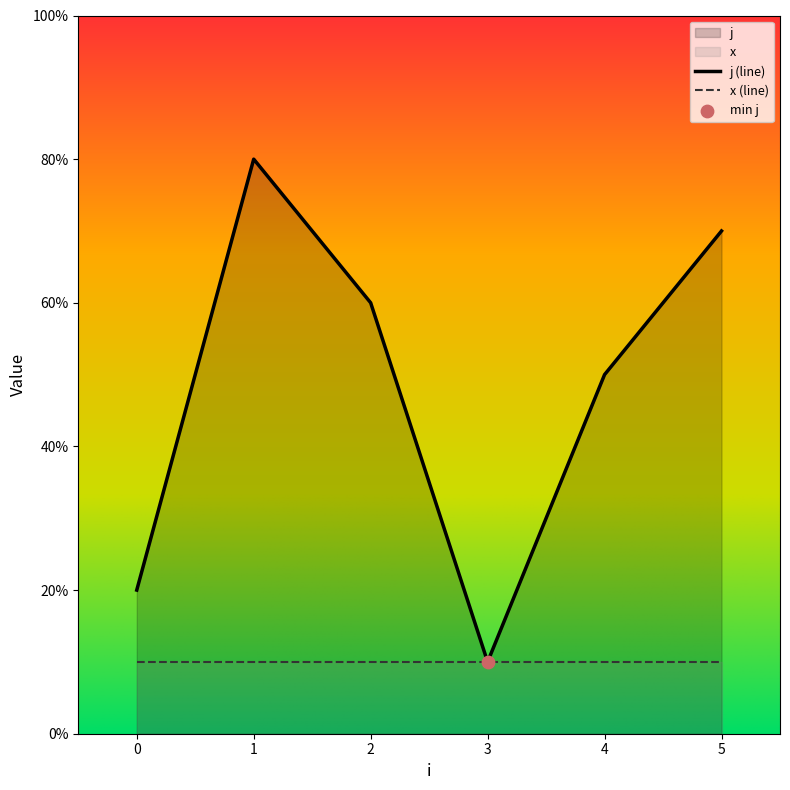

Which series reaches the maximum Y coordinate?

j